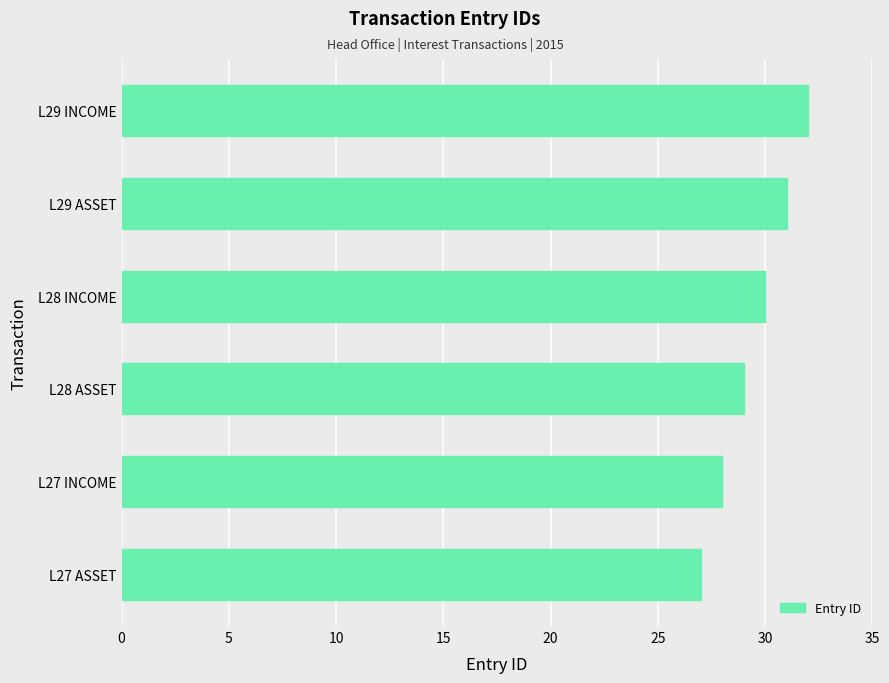

What is the difference between the maximum and minimum values?

5